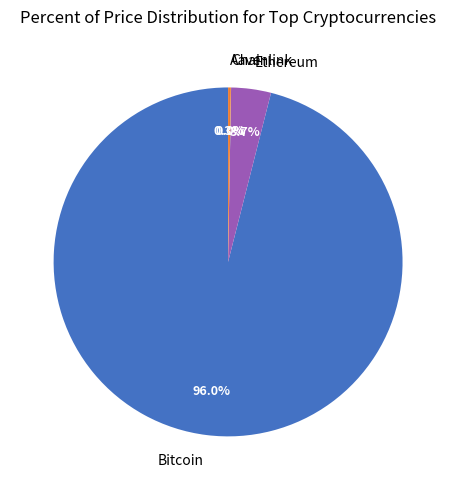

Which category accounts for the majority?

Bitcoin